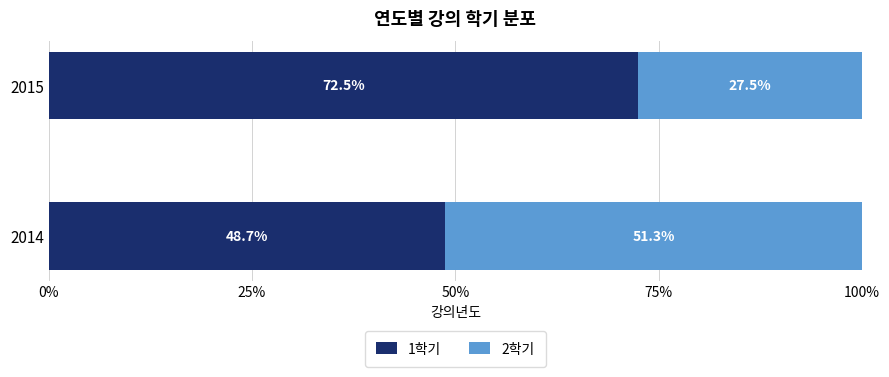

How many data points does each series have?

2